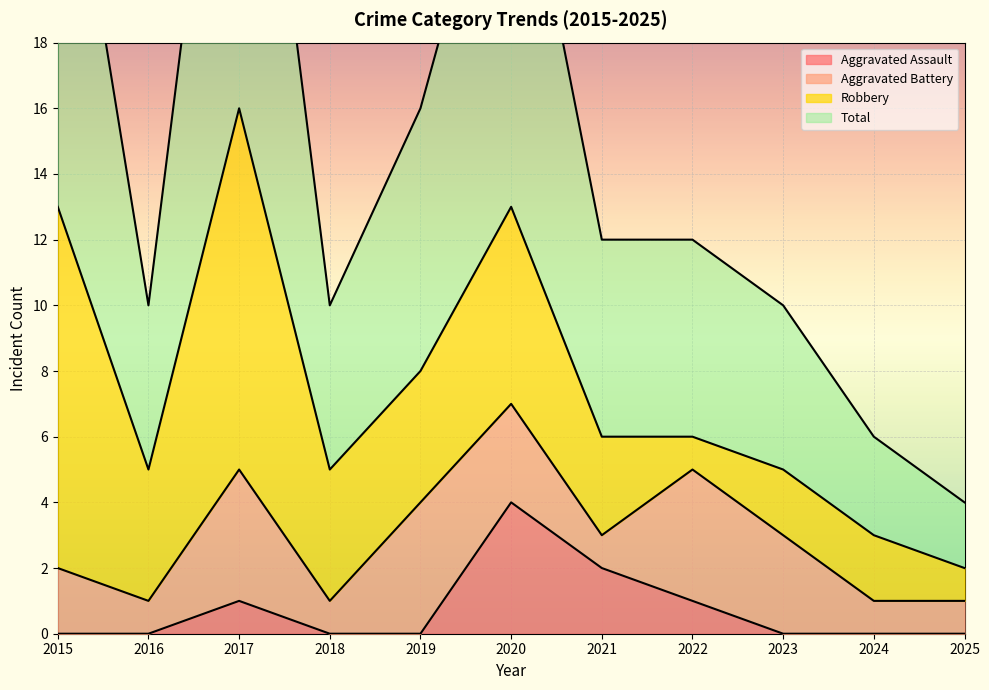

At which category is the sum across all series the highest?

2017